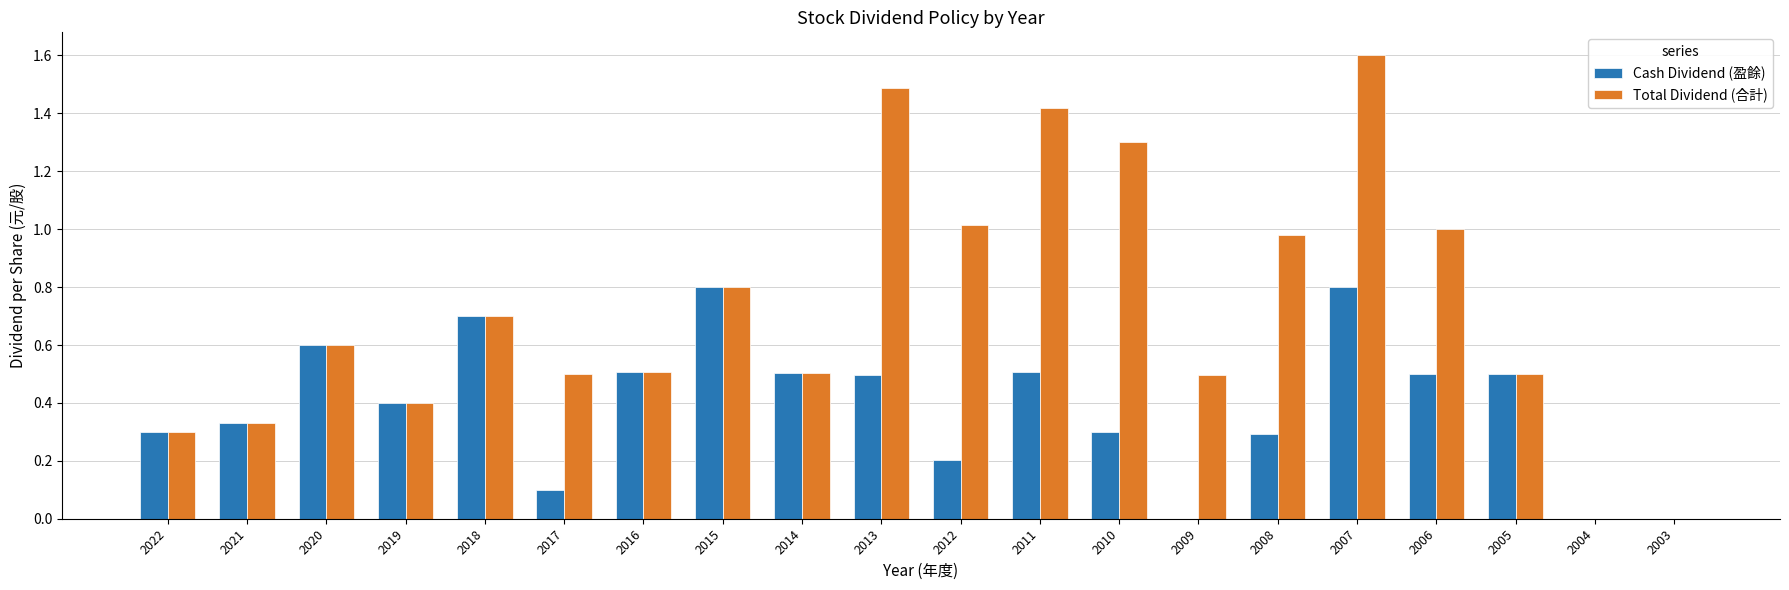

What is the sum of the Total Dividend (合計) values at 2003 and 2019?

0.4